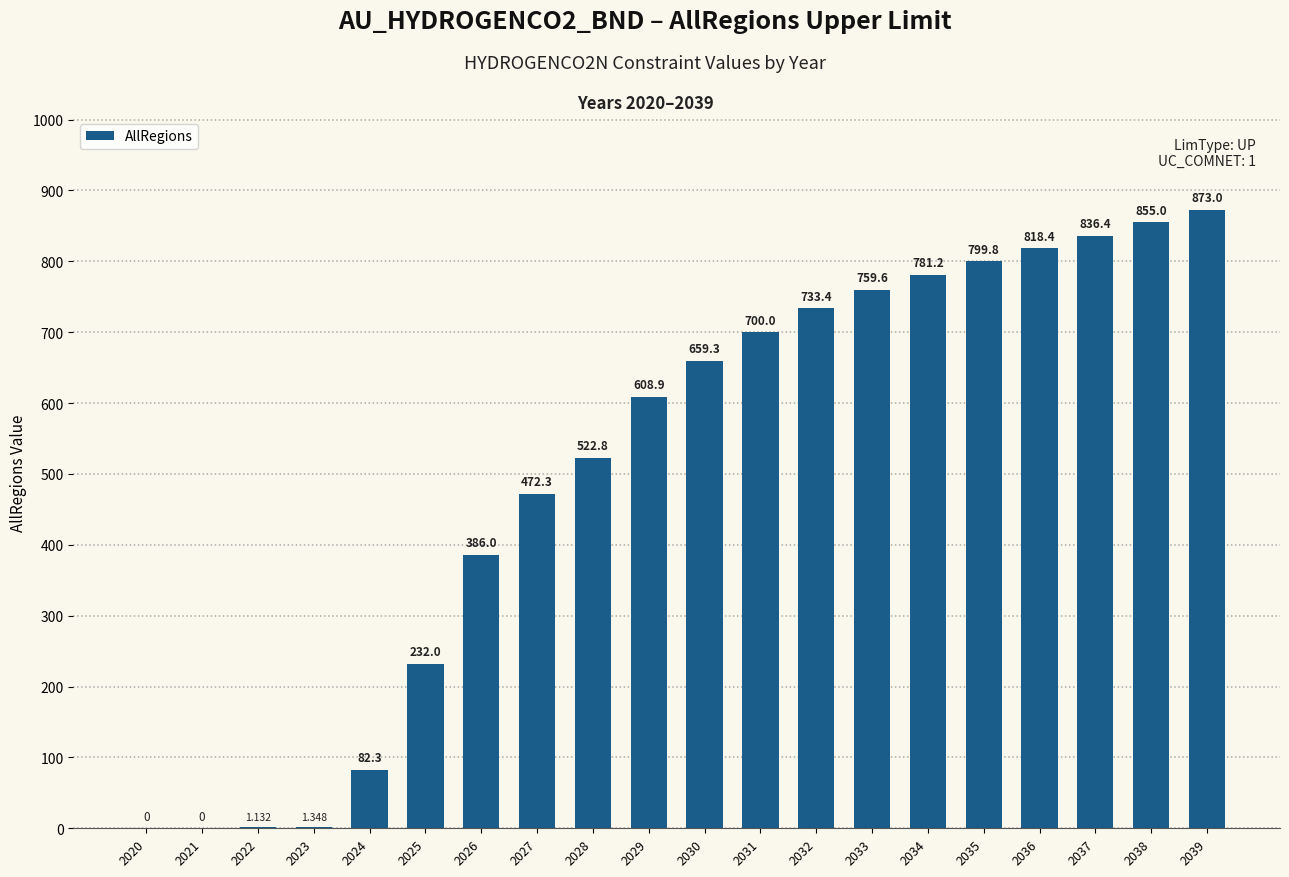

The value at 2032 is 733.4. True or false?

True